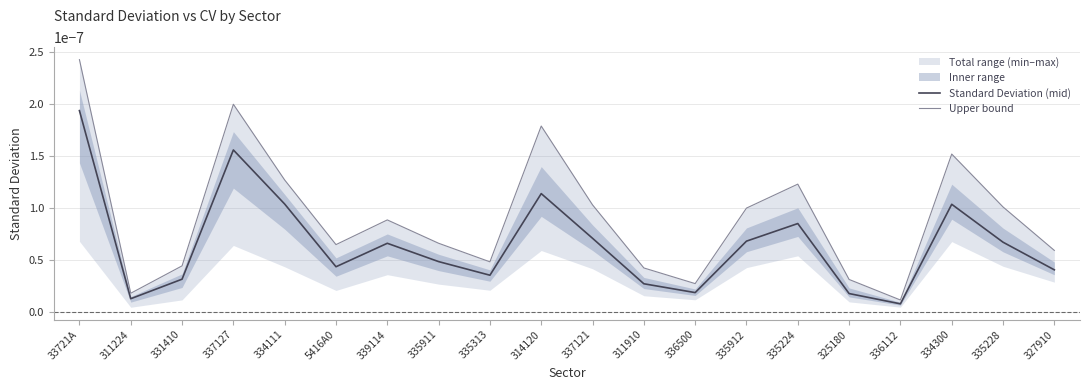

List the labels in order of Standard Deviation (mid) value, largest first.

33721A, 337127, 314120, 334111, 334300, 335224, 337121, 335912, 335228, 339114, 335911, 5416A0, 327910, 335313, 331410, 311910, 336500, 325180, 311224, 336112